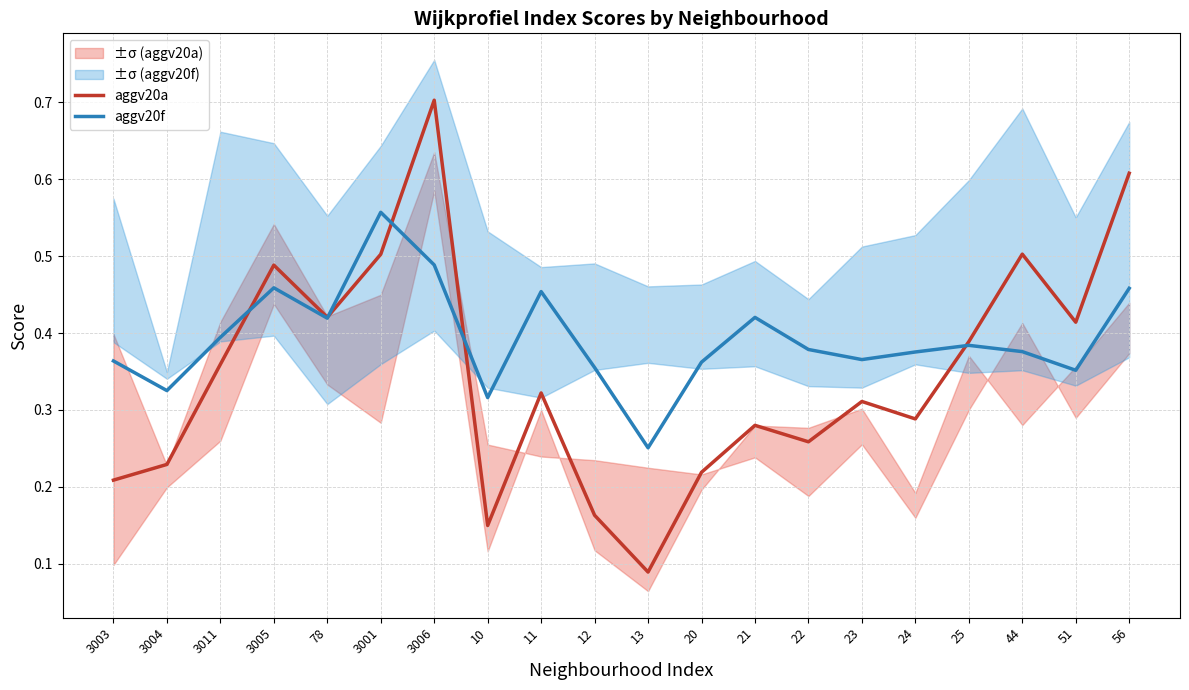

What is the difference between the aggv20f values at 3005 and 23?

0.1